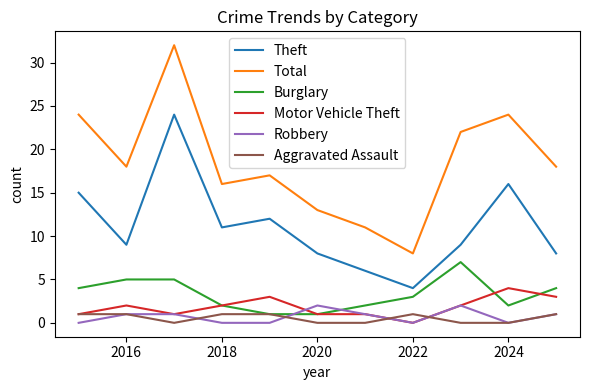

How many categories are shown in the chart?

11